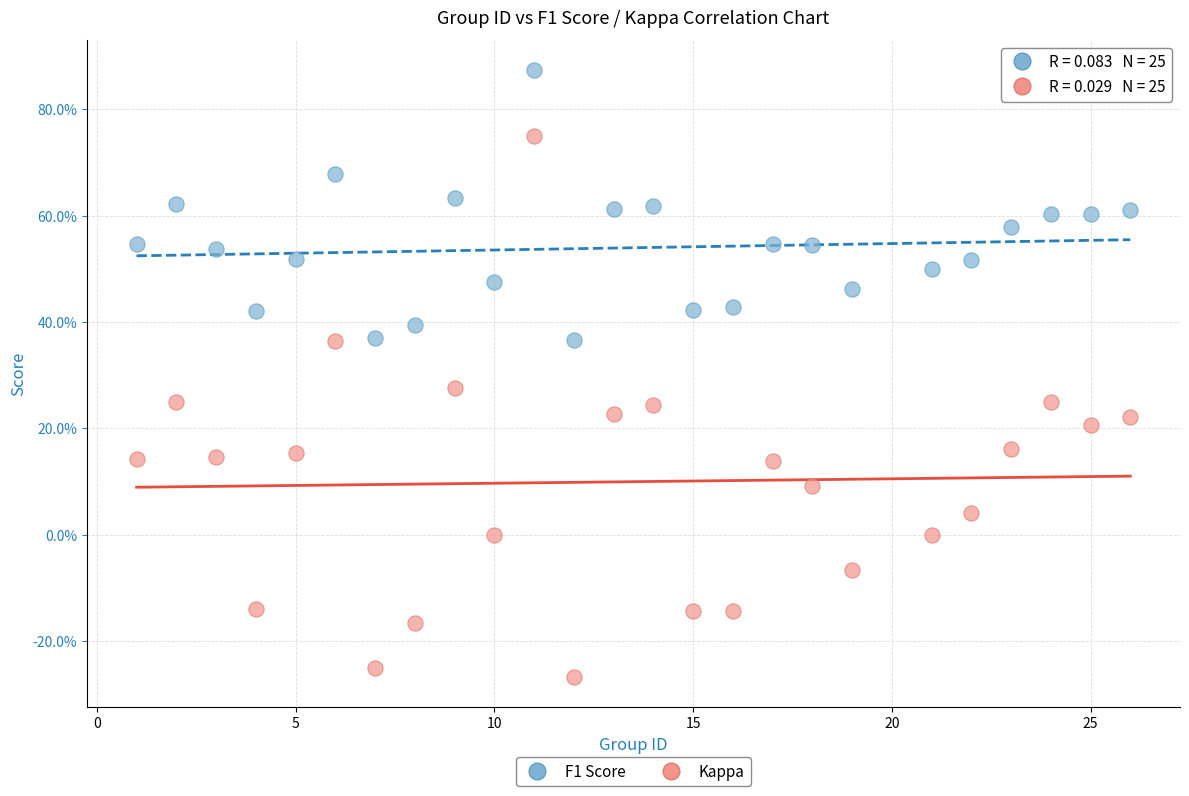

Which series reaches the maximum Y coordinate?

F1 Score